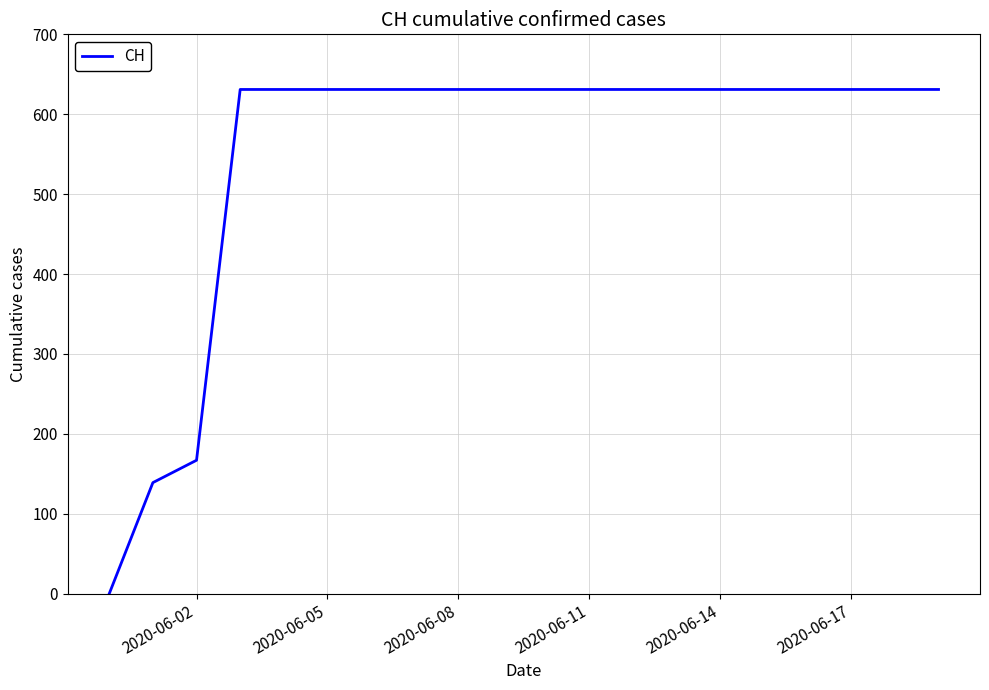

What is the difference between the maximum and minimum values?

631